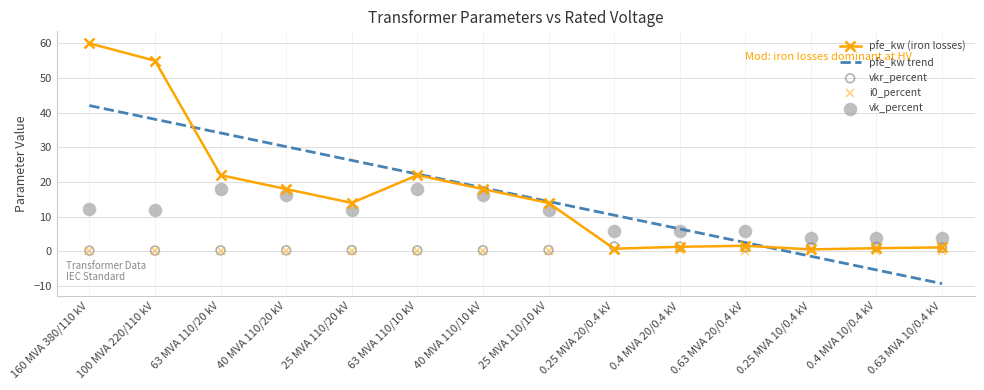

What are all the series names shown in the legend?

pfe_kw (iron losses), pfe_kw trend, i0_percent, vkr_percent, vk_percent